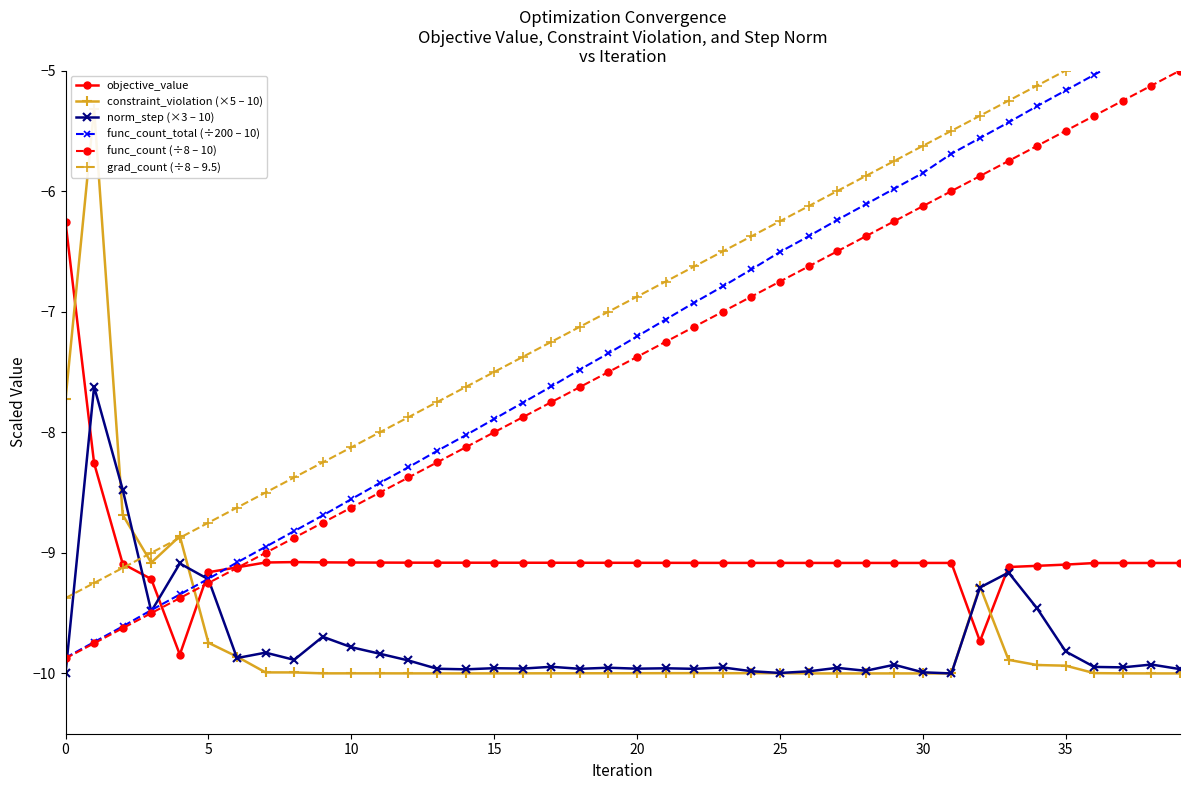

What is the minimum value shown in the chart?

-10.0